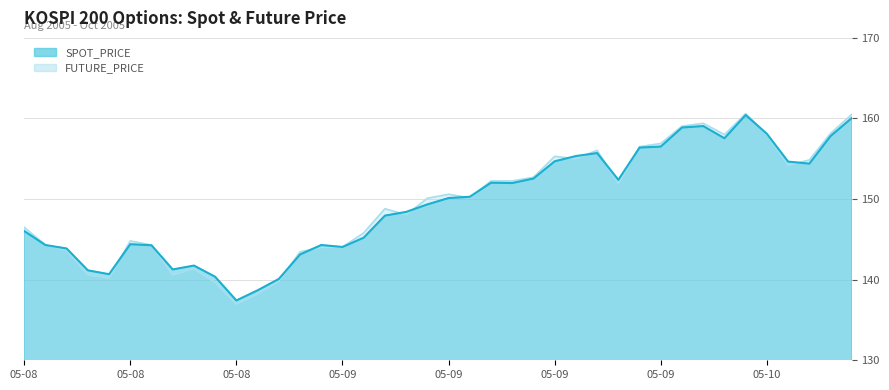

True or false: FUTURE_PRICE has a value of 80.8 at 2005-09-22.

False